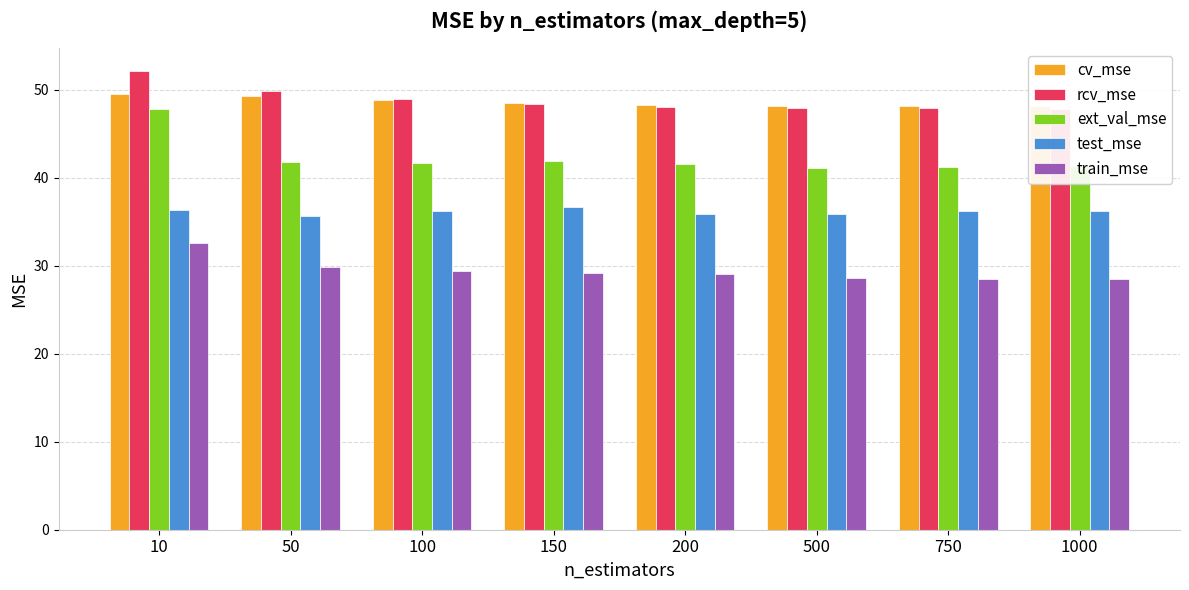

Reading right to left, extract all data points from this chart.

cv_mse: 1000=48.1	750=48.2	500=48.2	200=48.3	150=48.5	100=48.9	50=49.4	10=49.5
rcv_mse: 1000=47.9	750=47.9	500=48.0	200=48.1	150=48.5	100=49.0	50=49.8	10=52.1
ext_val_mse: 1000=41.4	750=41.2	500=41.2	200=41.6	150=42.0	100=41.7	50=41.8	10=47.8
test_mse: 1000=36.2	750=36.2	500=35.9	200=35.9	150=36.7	100=36.2	50=35.6	10=36.3
train_mse: 1000=28.5	750=28.5	500=28.6	200=29.1	150=29.2	100=29.5	50=29.9	10=32.6